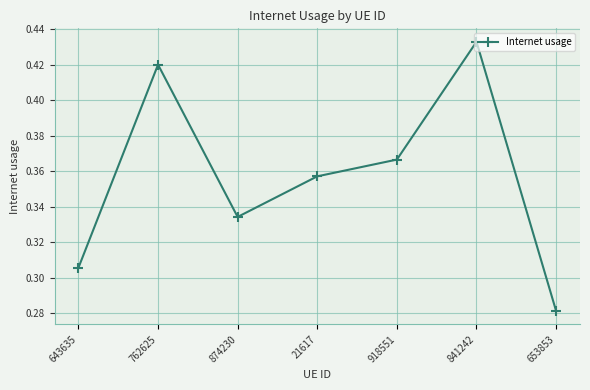

At which category does the data reach its first local peak?

762625